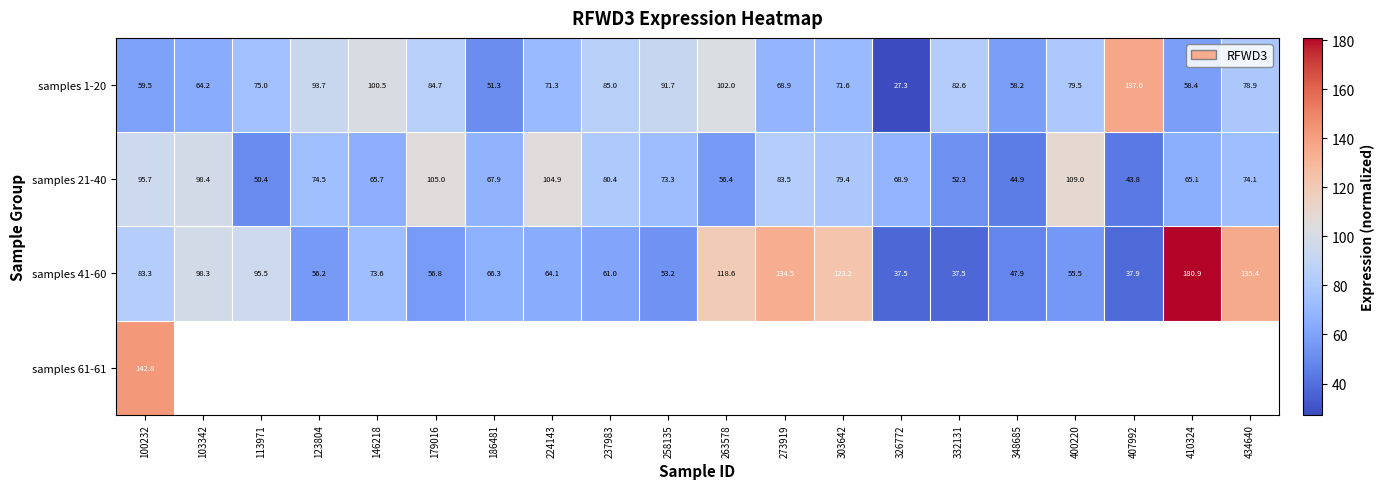

What is the minimum value for samples 41-60?

37.5